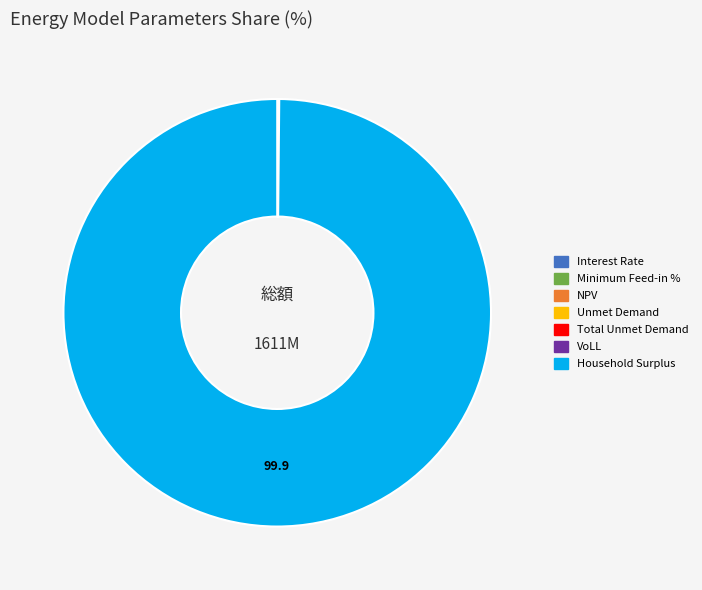

The Household Surplus slice represents 100% of the pie. True or false?

True